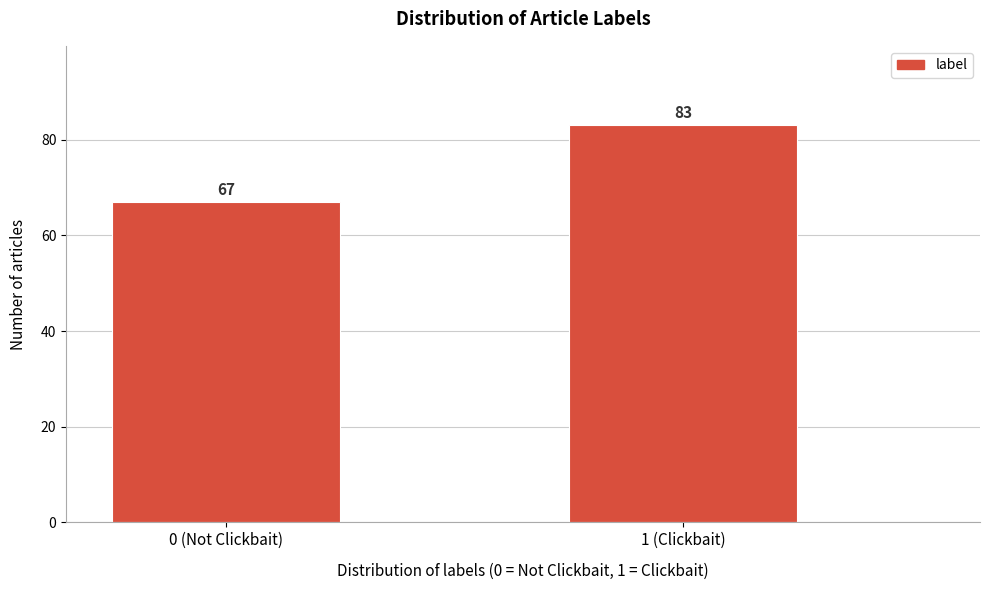

Reading right to left, list all the values displayed in this chart.

1 (Clickbait)=83	0 (Not Clickbait)=67